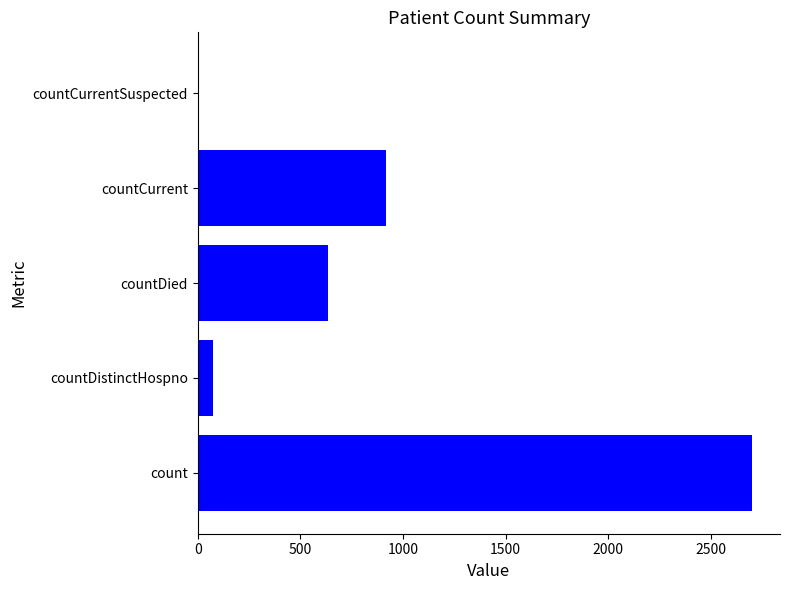

Reading top to bottom, transcribe all the data shown in this chart.

countCurrentSuspected=0	countCurrent=918	countDied=634	countDistinctHospno=75	count=2702